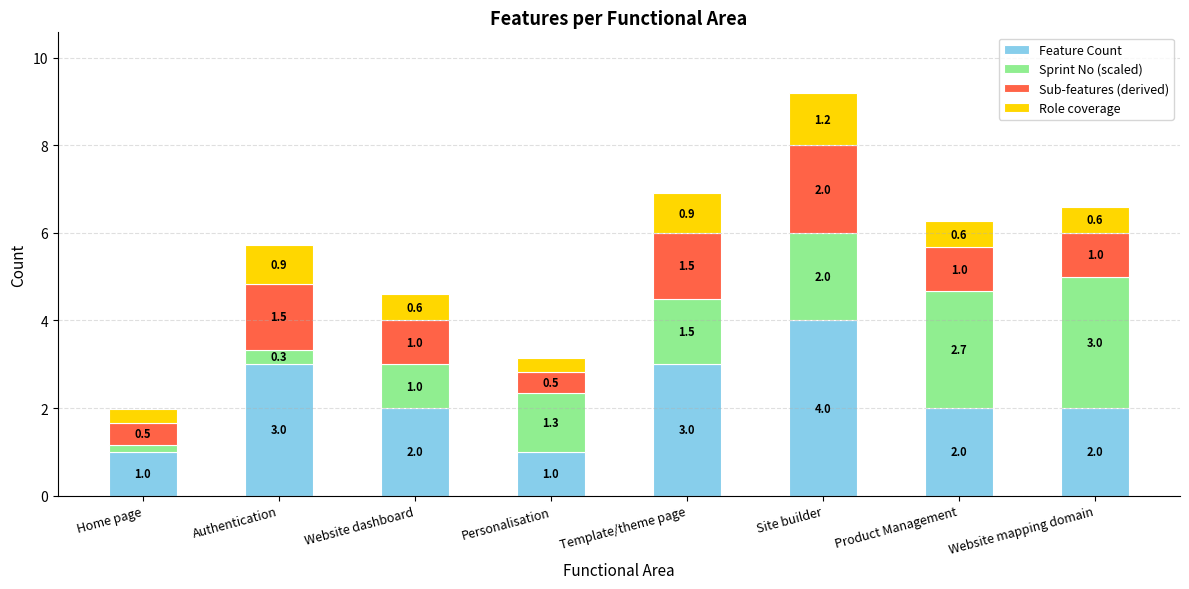

Reading left to right, what are the values for Feature Count?

1.0	3.0	2.0	1.0	3.0	4.0	2.0	2.0